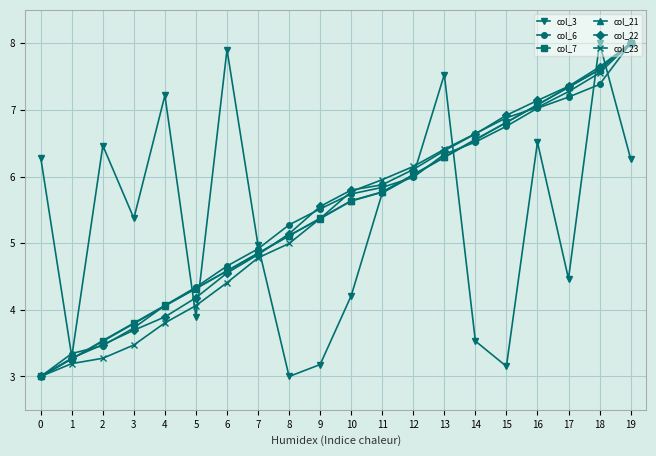

What is the average value of the col_3 series?

5.4